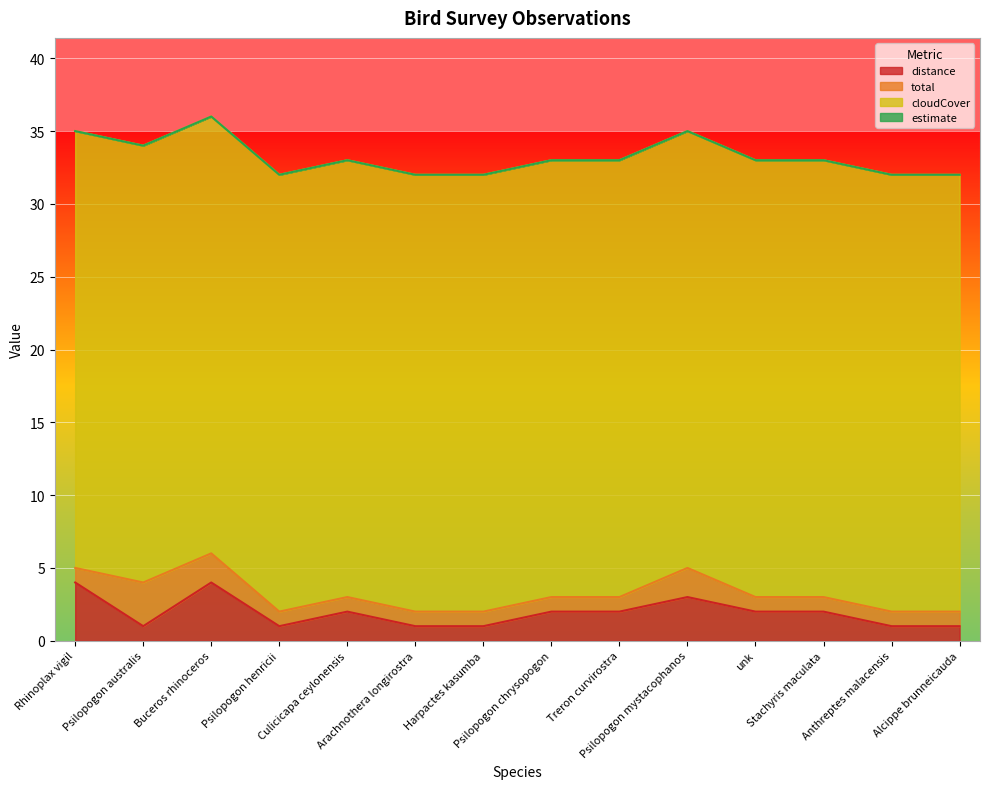

What is the difference between the maximum and minimum values in the distance series?

3